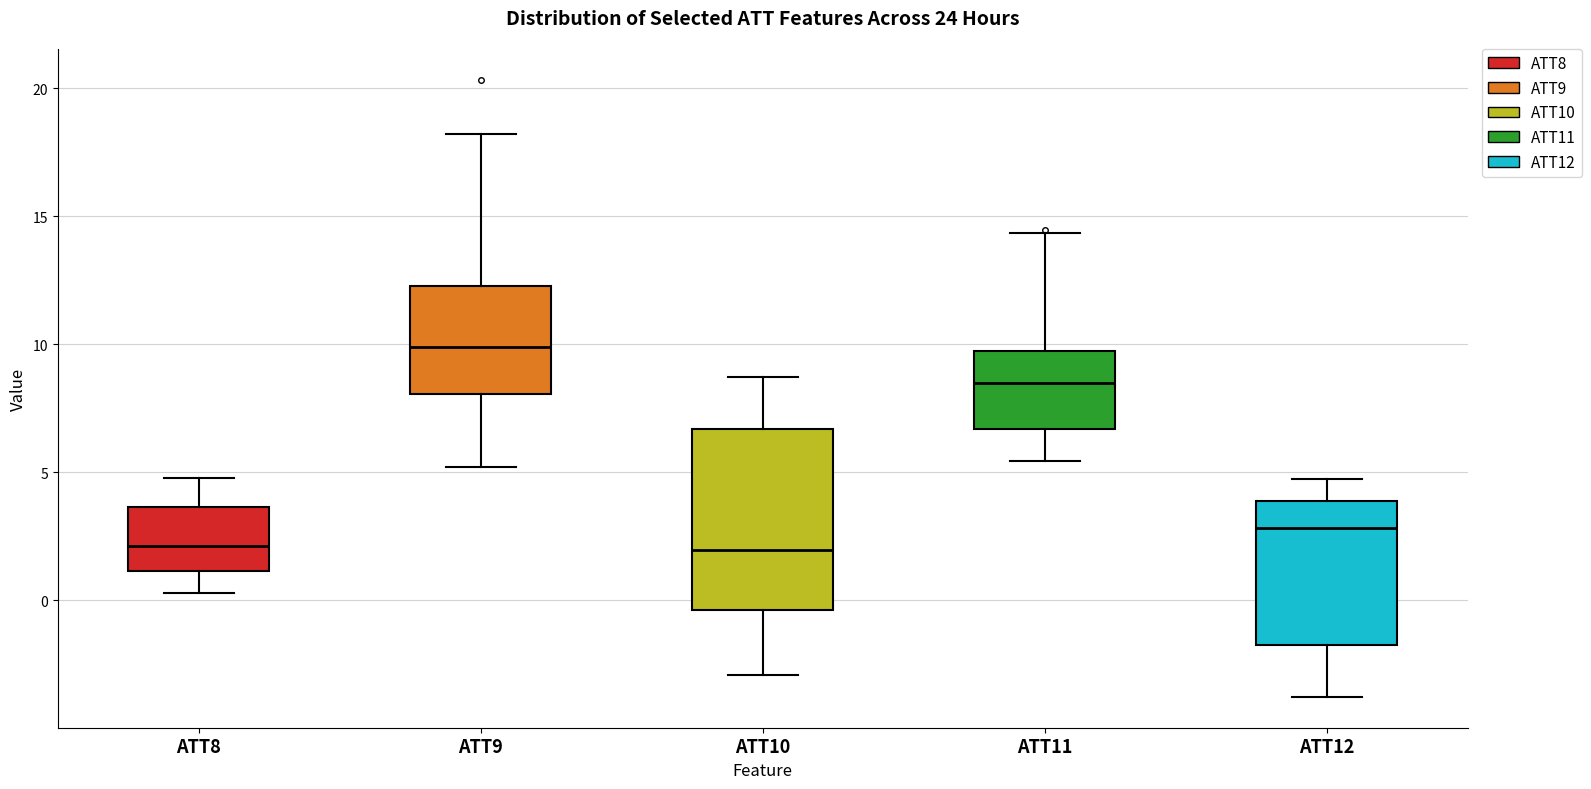

Reading left to right, transcribe this box plot: for each box, give where its median line is, the range the box spans, and where its two whiskers end, as read against the y-axis. The values are not printed on the chart, so give them approximately, as read against the axis.

ATT8: median 2.0, box 1.0 to 3.5, whiskers 0.5 to 5.0
ATT9: median 10.0, box 8.0 to 12.5, whiskers 5.0 to 18.0
ATT10: median 2.0, box -0.5 to 6.5, whiskers -3.0 to 8.5
ATT11: median 8.5, box 6.5 to 9.5, whiskers 5.5 to 14.5
ATT12: median 3.0, box -1.5 to 4.0, whiskers -4.0 to 4.5